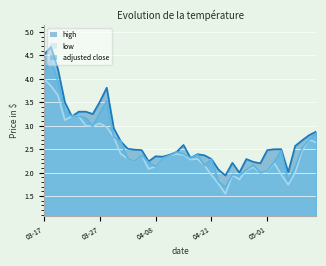

What is the minimum value shown in the chart?

1.6